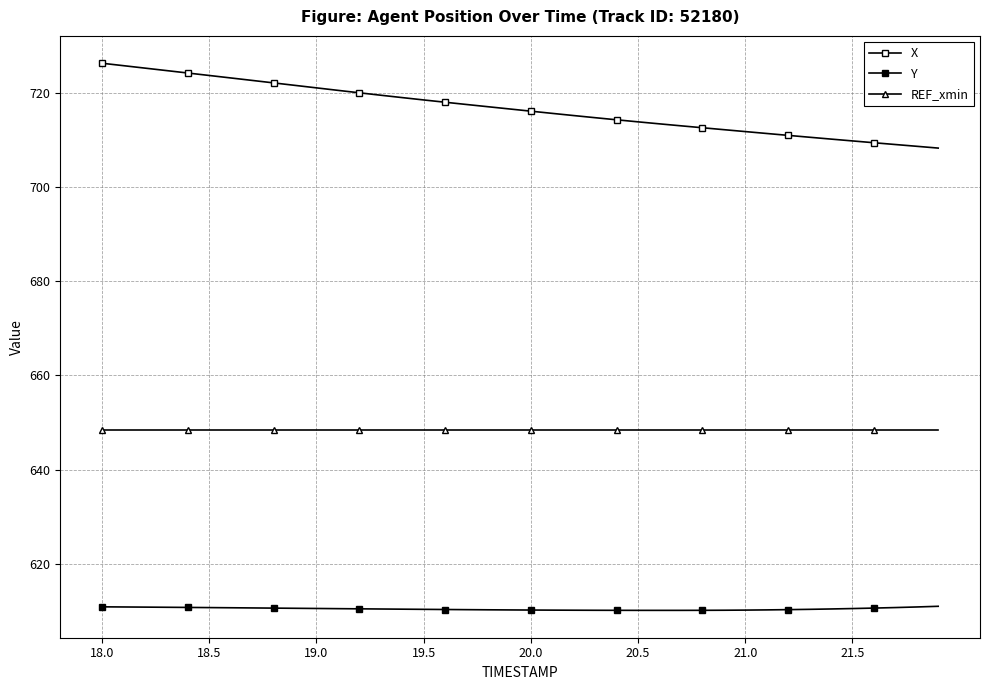

Rank the series by their average value, from highest to lowest.

X, REF_xmin, Y